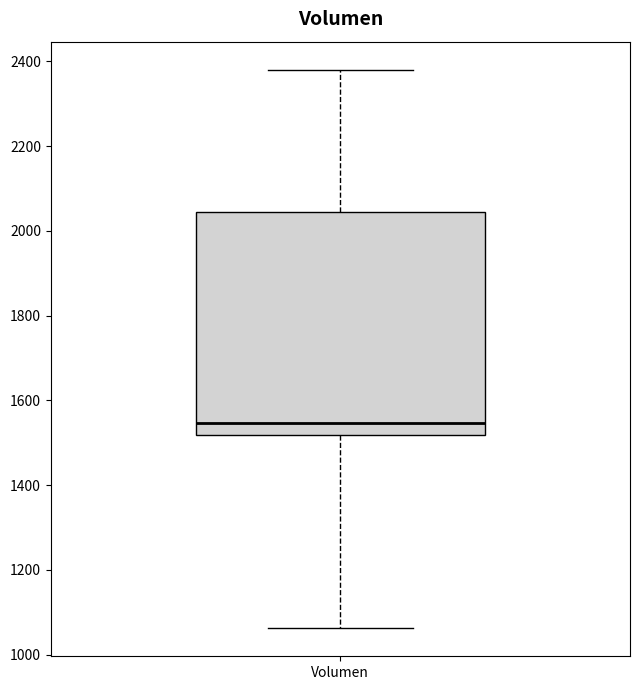

Read this box plot against the y-axis: the position of the median line, the range covered by the box, and the ends of both whiskers. The values are not printed on the chart, so give them approximately, as read against the axis.

median 1540, box 1520 to 2040, whiskers 1060 to 2380